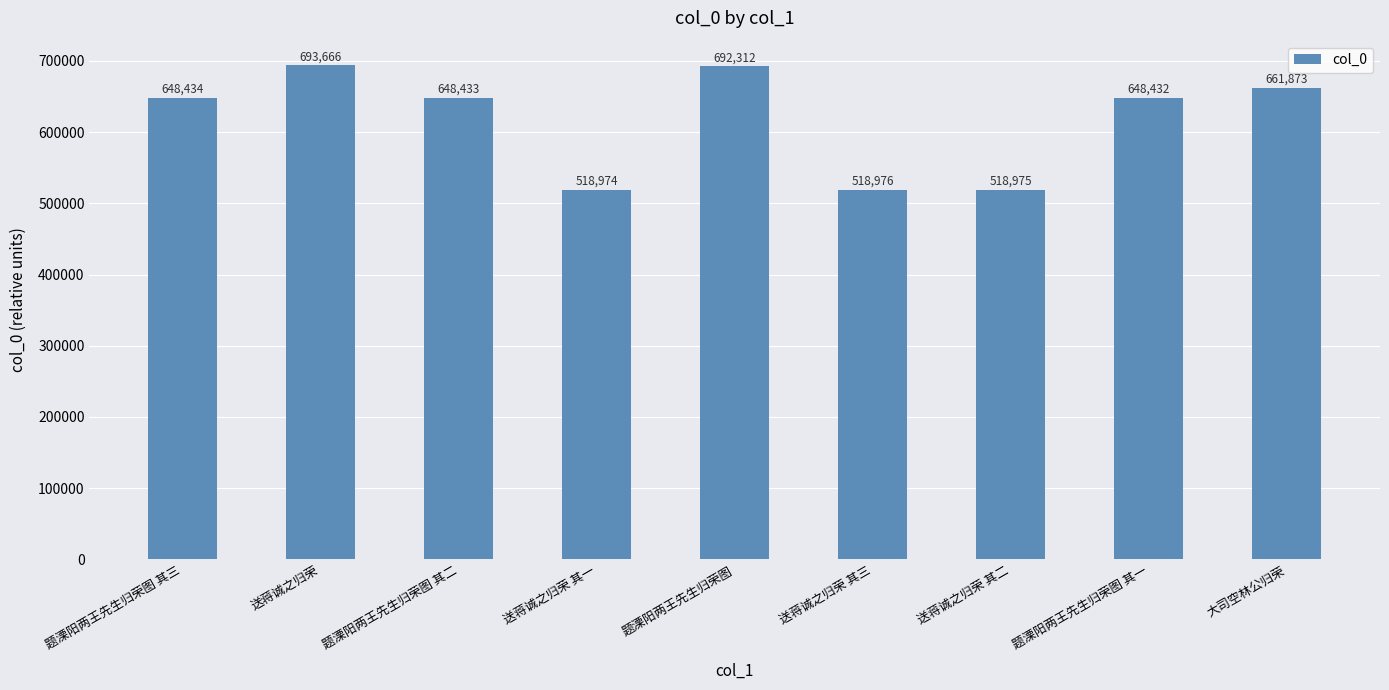

Rank the categories by value from lowest to highest.

送蒋诚之归荣 其一, 送蒋诚之归荣 其二, 送蒋诚之归荣 其三, 题溧阳两王先生归荣图 其一, 题溧阳两王先生归荣图 其二, 题溧阳两王先生归荣图 其三, 大司空林公归荣, 题溧阳两王先生归荣图, 送蒋诚之归荣